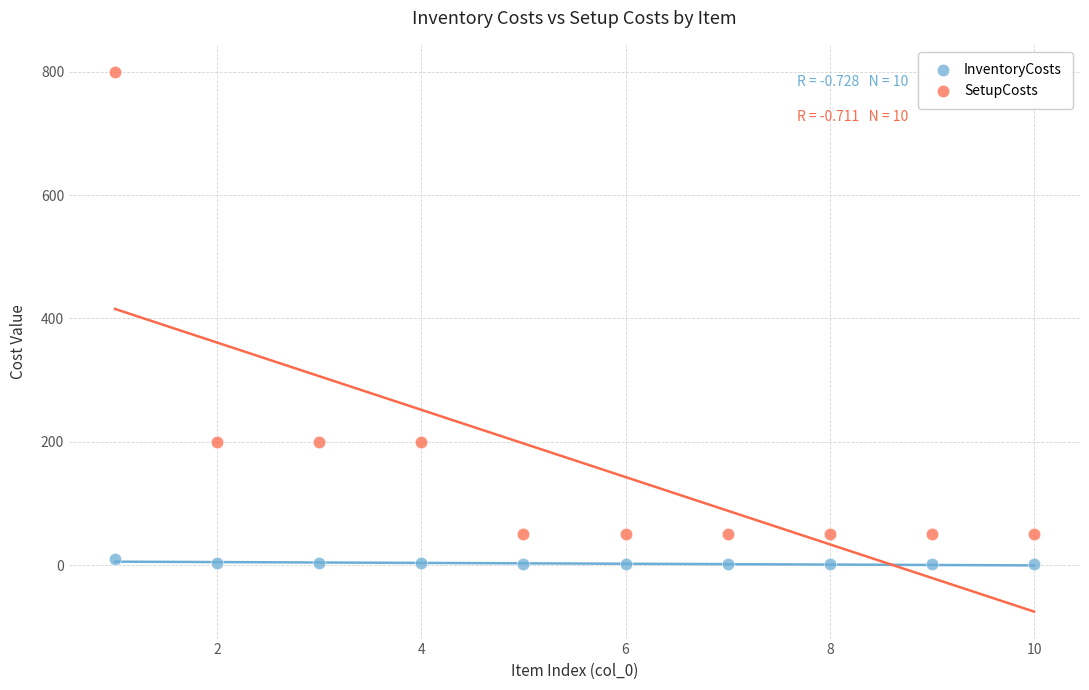

Which series reaches the minimum Y coordinate?

InventoryCosts